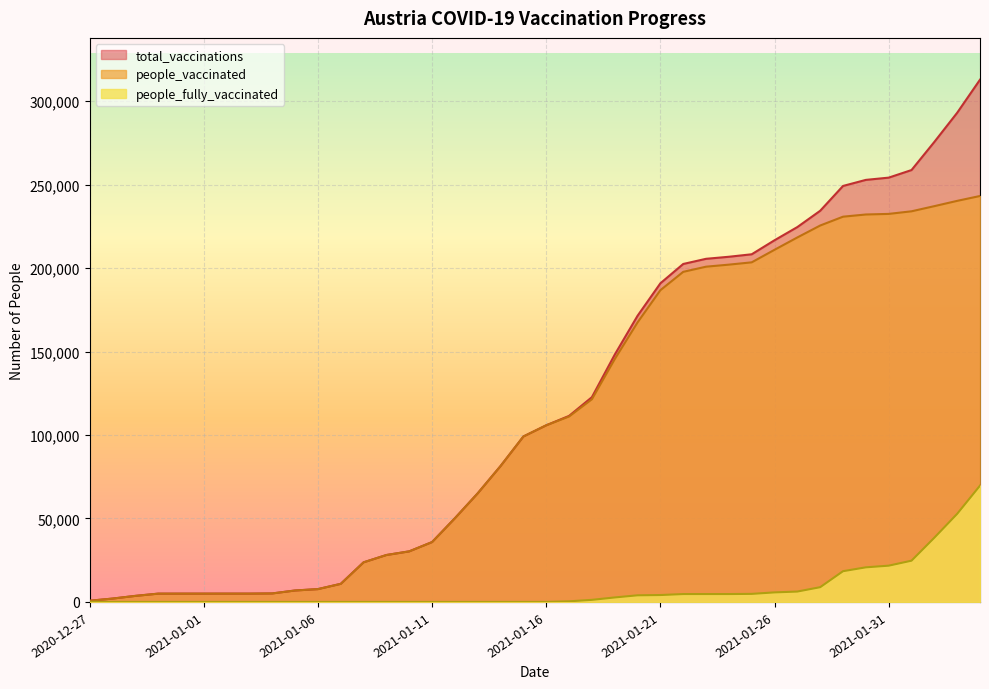

Rank the categories by people_fully_vaccinated value from highest to lowest.

2021-02-04, 2021-02-03, 2021-02-02, 2021-02-01, 2021-01-31, 2021-01-30, 2021-01-29, 2021-01-28, 2021-01-27, 2021-01-26, 2021-01-25, 2021-01-24, 2021-01-23, 2021-01-22, 2021-01-21, 2021-01-20, 2021-01-19, 2021-01-18, 2021-01-17, 2021-01-16, 2021-01-15, 2020-12-27, 2020-12-28, 2020-12-29, 2020-12-30, 2020-12-31, 2021-01-01, 2021-01-02, 2021-01-03, 2021-01-04, 2021-01-05, 2021-01-06, 2021-01-07, 2021-01-08, 2021-01-09, 2021-01-10, 2021-01-11, 2021-01-12, 2021-01-13, 2021-01-14